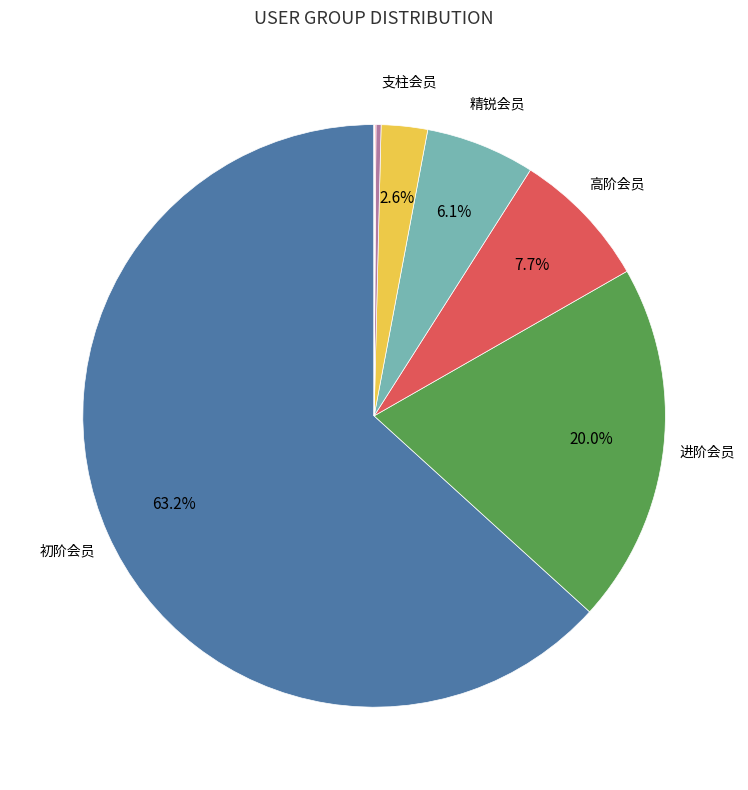

Is there any slice that represents more than half of the pie?

Yes